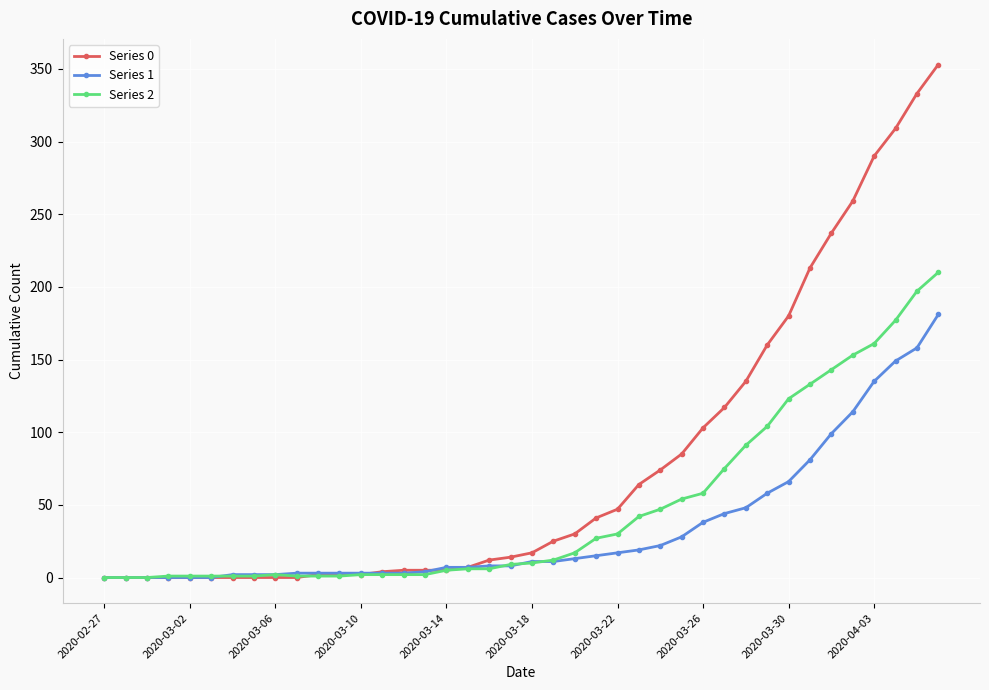

Does the chart have visible grid lines?

Yes